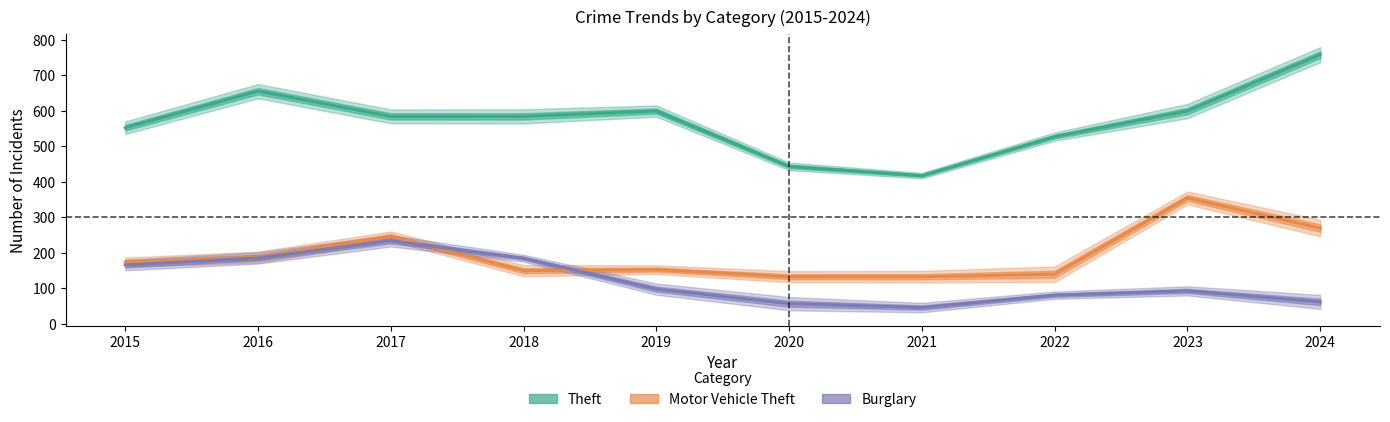

True or false: Burglary and Theft intersect in this chart.

False